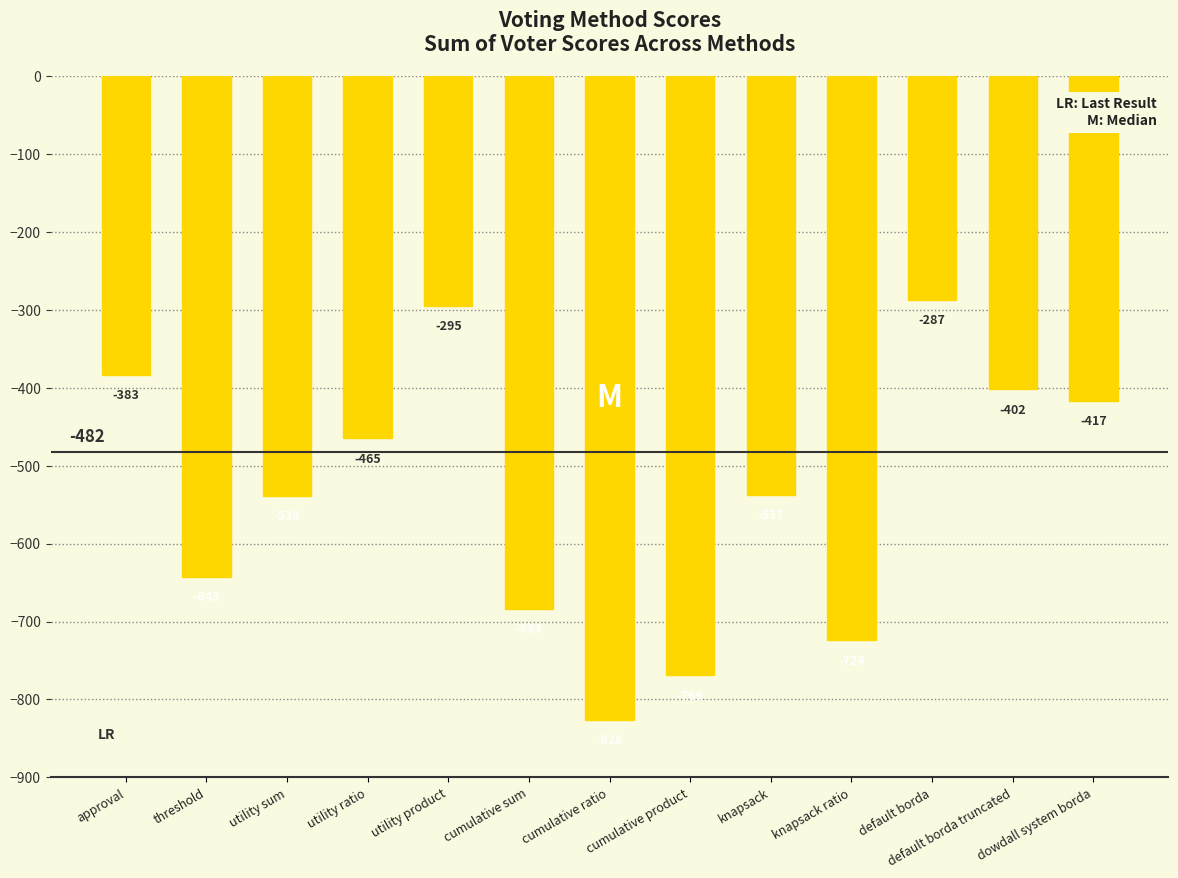

What is the value of the 3rd bar from the left?

-539